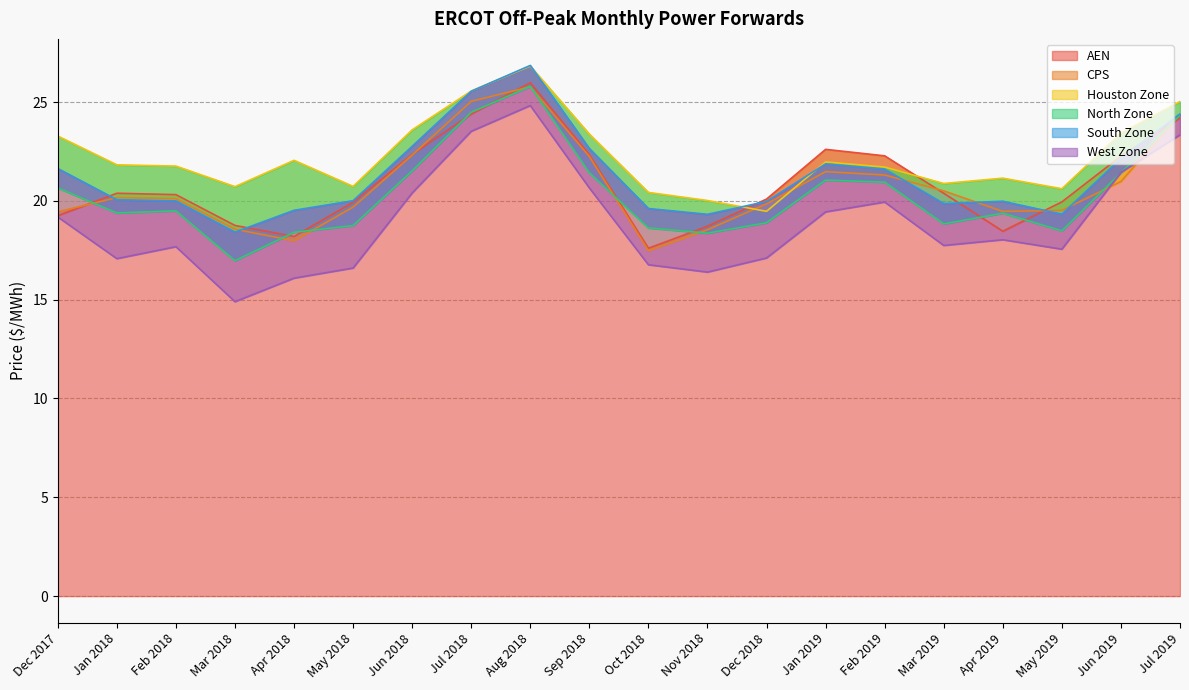

At which label does North Zone first exceed 19?

Dec 2017